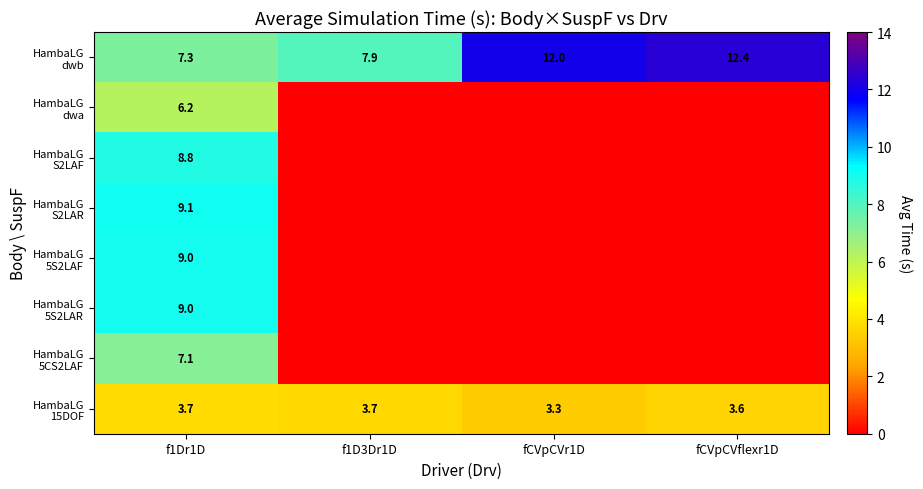

What is the total value across all series at f1Dr1D?

60.2